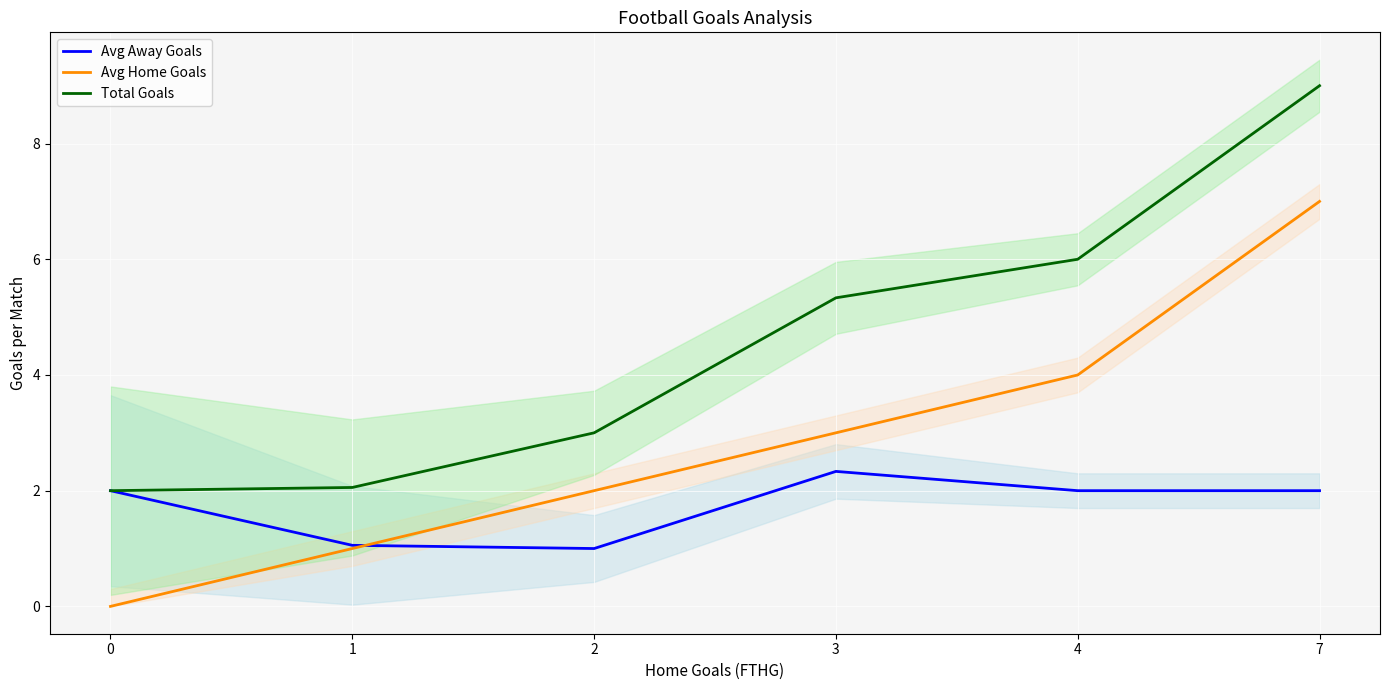

What is the difference between the Avg Home Goals values at 4 and 7?

3.0